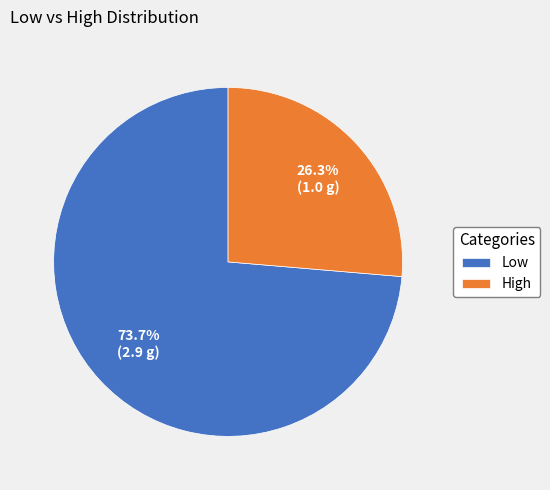

Count the number of slices in the pie.

2